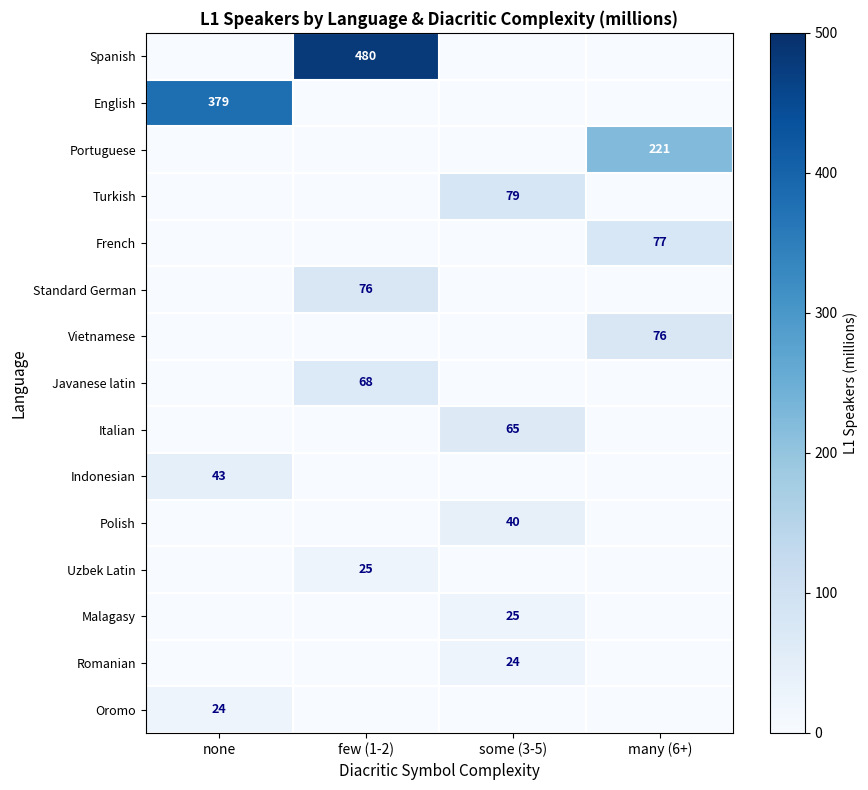

At how many categories does at least one series exceed 267?

2